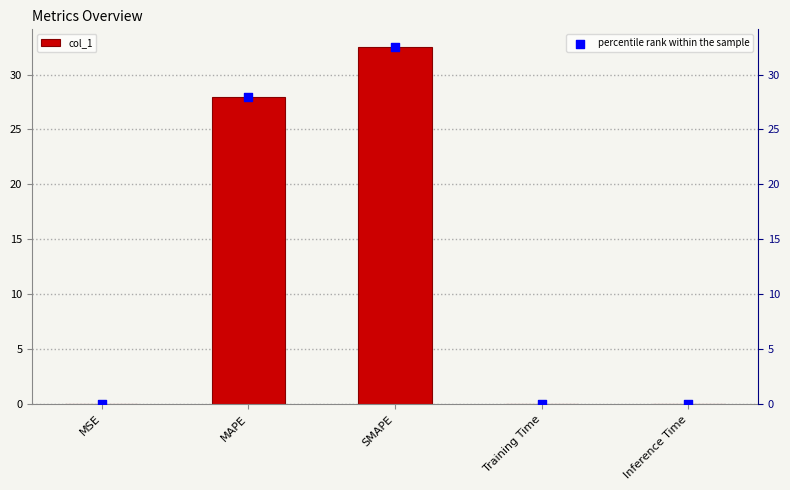

What is the total value across all series at MSE?

0.1